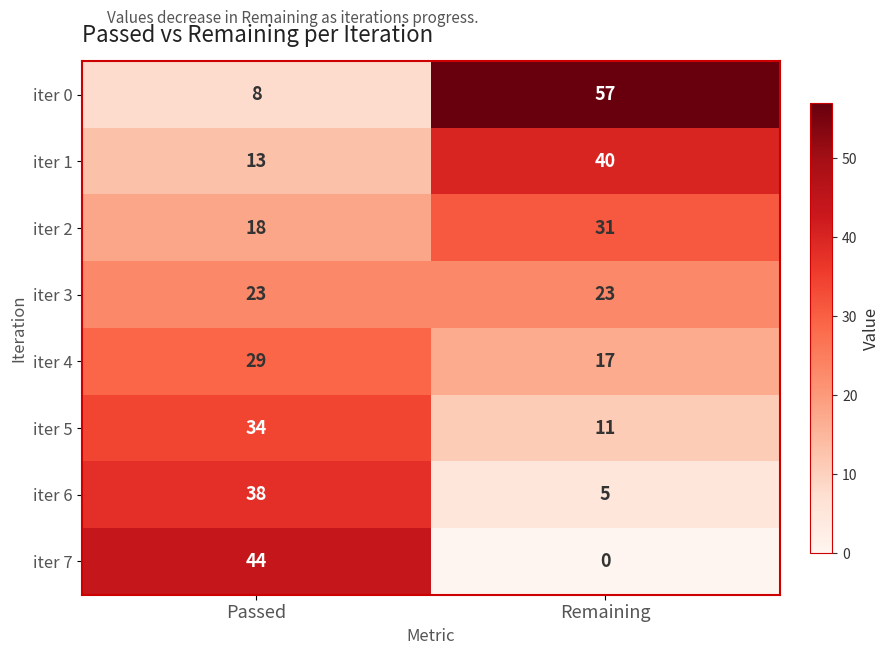

What is the sum of all iter 3 values?

46